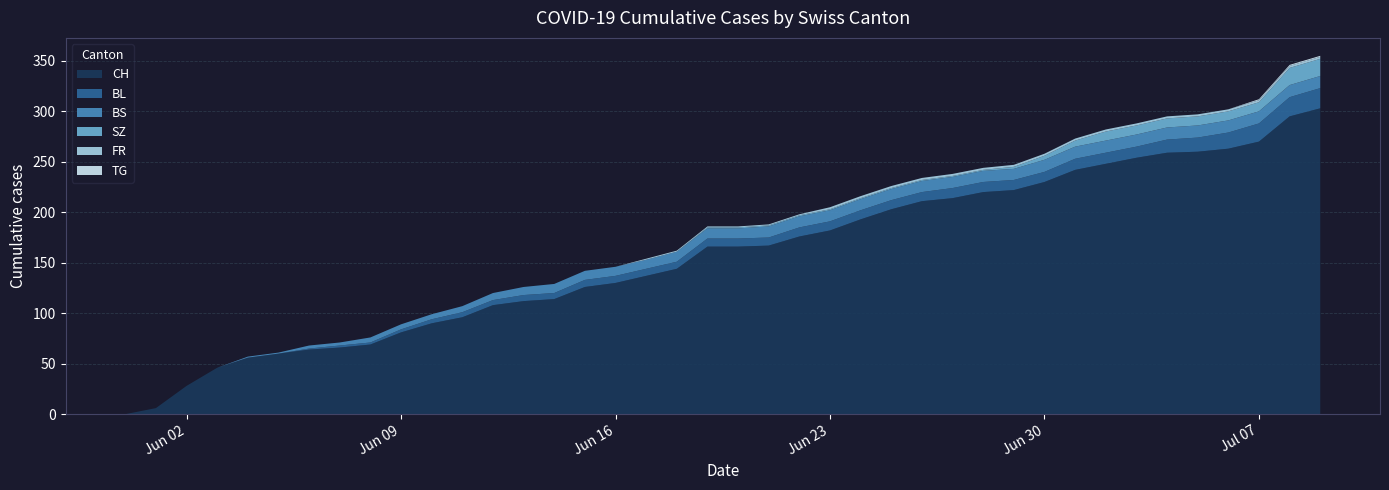

Reading right to left, transcribe all the data shown in this chart.

CH: 39=303	38=295	37=270	36=263	35=260	34=259	33=254	32=248	31=242	30=230	29=222	28=220	27=214	26=211	25=203	24=193	23=182	22=176	21=167	20=166	19=166	18=144	17=137	16=130	15=126	14=114	13=112	12=108	11=96	10=90	9=81	8=69	7=66	6=64	5=60	4=56	3=46	2=28	1=6	0=0
BL: 39=20	38=19	37=18	36=16	35=14	34=13	33=11	32=11	31=11	30=10	29=10	28=10	27=10	26=9	25=9	24=9	23=9	22=9	21=8	20=8	19=8	18=7	17=7	16=7	15=7	14=6	13=6	12=5	11=5	10=4	9=3	8=2	7=2	6=1	5=0	4=0	3=0	2=0	1=0	0=0
BS: 39=12	38=12	37=12	36=12	35=12	34=12	33=12	32=12	31=12	30=12	29=11	28=11	27=11	26=11	25=11	24=11	23=11	22=11	21=11	20=10	19=10	18=10	17=9	16=9	15=9	14=9	13=8	12=7	11=6	10=5	9=5	8=5	7=3	6=3	5=1	4=1	3=0	2=0	1=0	0=0
SZ: 39=17	38=17	37=9	36=9	35=9	34=9	33=9	32=9	31=6	30=4	29=2	28=1	27=1	26=1	25=1	24=1	23=1	22=1	21=1	20=1	19=1	18=0	17=0	16=0	15=0	14=0	13=0	12=0	11=0	10=0	9=0	8=0	7=0	6=0	5=0	4=0	3=0	2=0	1=0	0=0
FR: 39=2	38=2	37=2	36=2	35=2	34=2	33=2	32=2	31=2	30=2	29=2	28=2	27=2	26=2	25=2	24=2	23=2	22=1	21=1	20=1	19=1	18=1	17=1	16=0	15=0	14=0	13=0	12=0	11=0	10=0	9=0	8=0	7=0	6=0	5=0	4=0	3=0	2=0	1=0	0=0
TG: 39=1	38=1	37=1	36=0	35=0	34=0	33=0	32=0	31=0	30=0	29=0	28=0	27=0	26=0	25=0	24=0	23=0	22=0	21=0	20=0	19=0	18=0	17=0	16=0	15=0	14=0	13=0	12=0	11=0	10=0	9=0	8=0	7=0	6=0	5=0	4=0	3=0	2=0	1=0	0=0